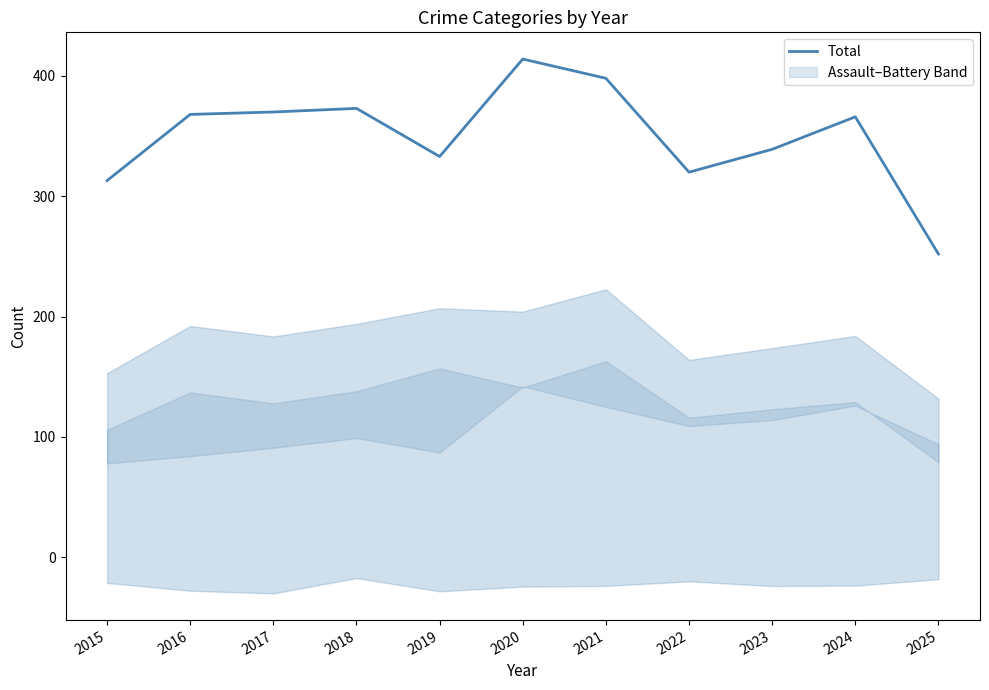

Count the number of categories in the chart.

11